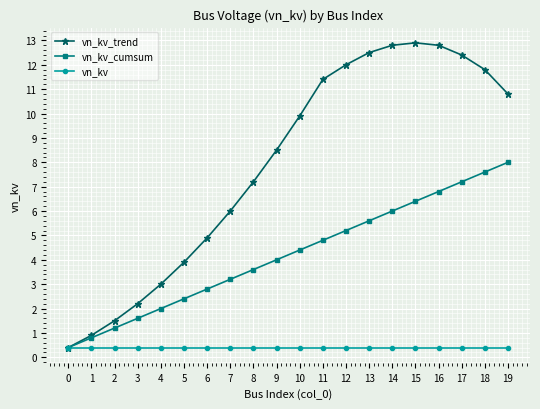

What is the value of the vn_kv_cumsum point at the 16th from the left?

6.4